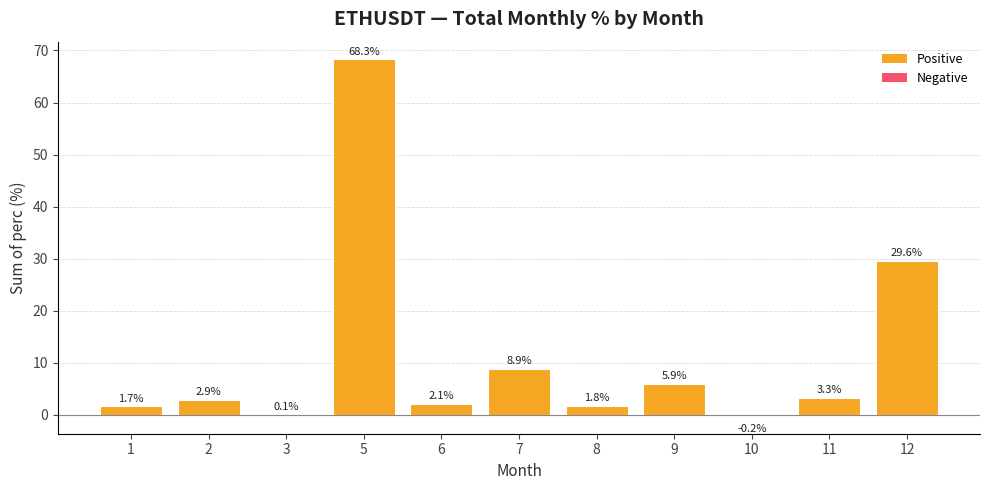

What is the sum of the values at 5 and 9?

74.2